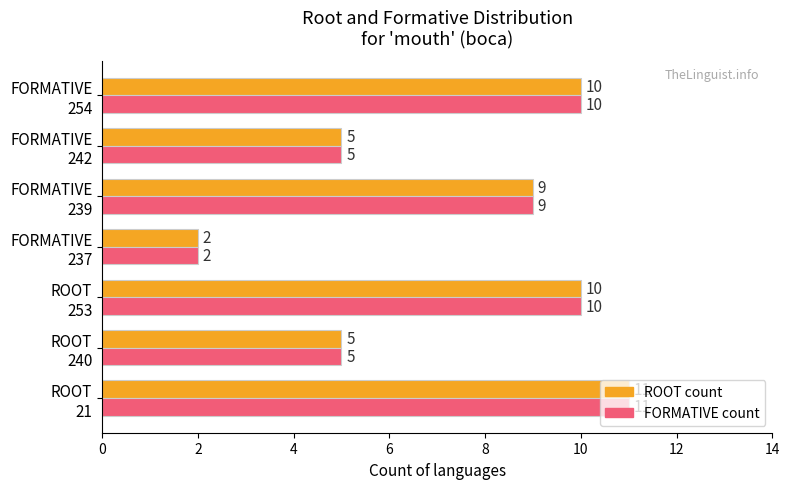

How many series are shown in this chart?

2